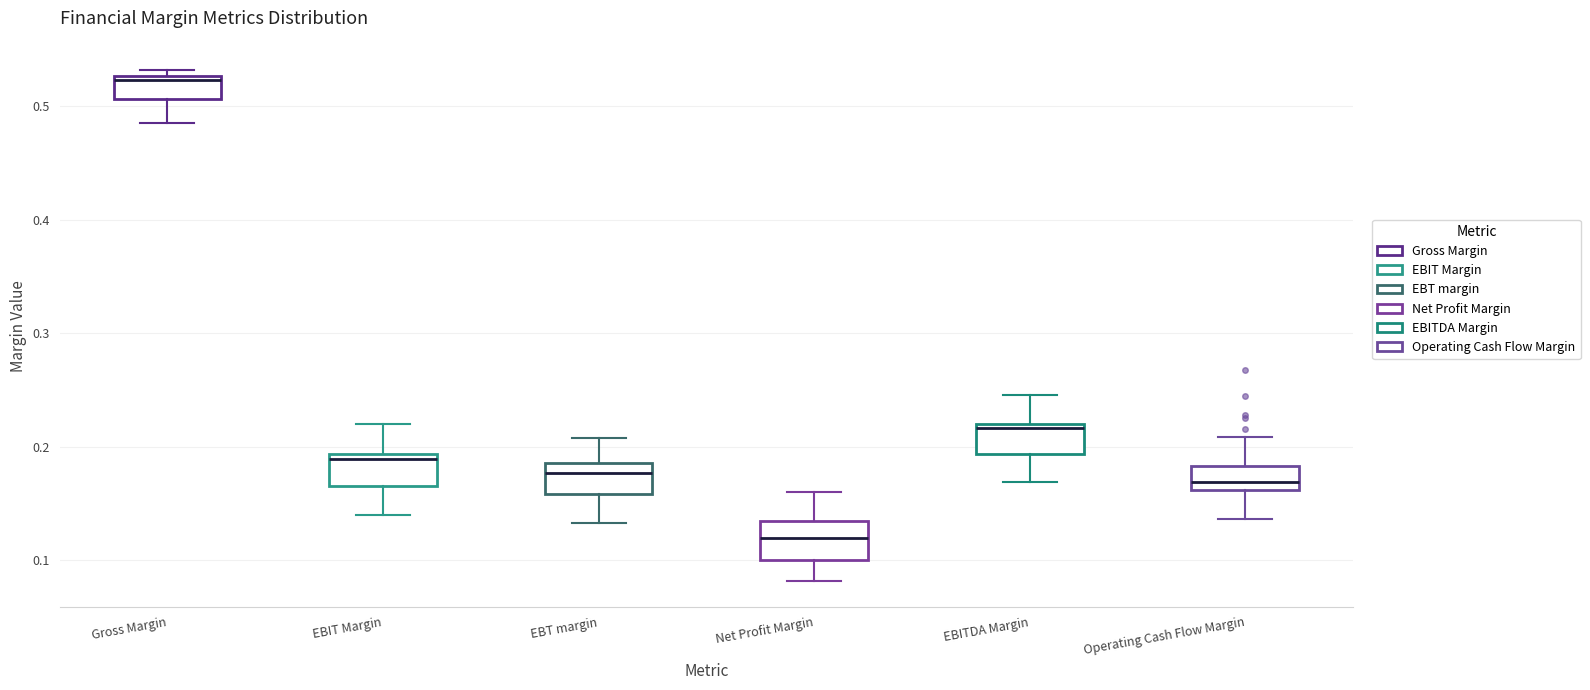

Where does the lower whisker of the box for Operating Cash Flow Margin end on the y-axis? The values are not printed on the chart, so give them approximately, as read against the axis.

0.14